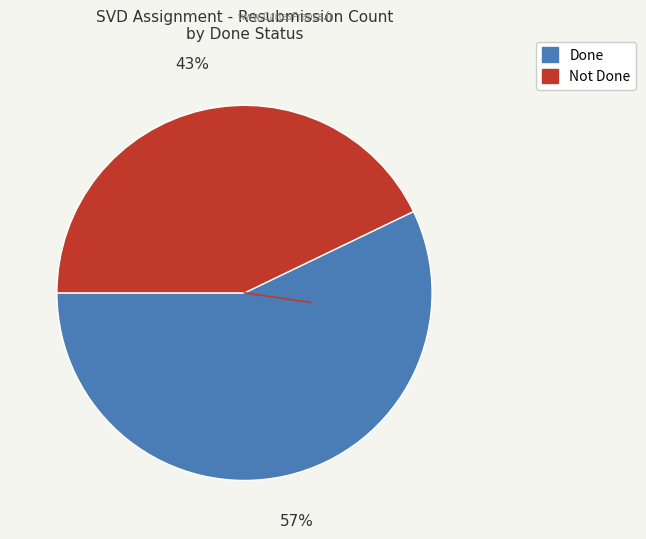

To the nearest percent, what is the average slice percentage?

50%